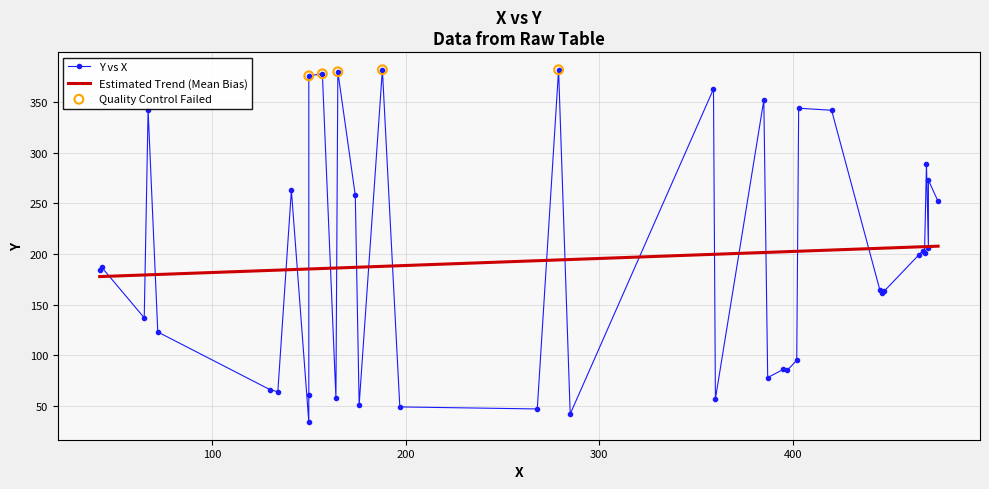

Which has a higher value, 20 or 14?

20